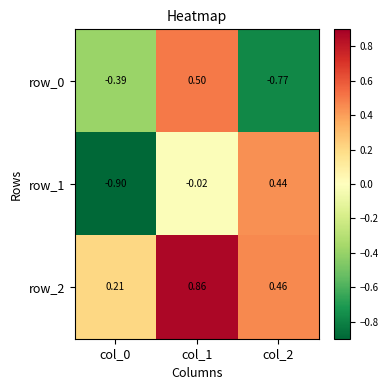

Is the value of row_1 at col_2 greater than the value of row_2 at col_0?

Yes